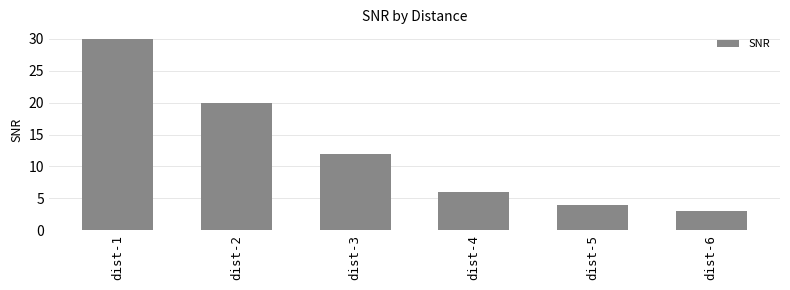

What is the value of the 1st bar from the left?

30